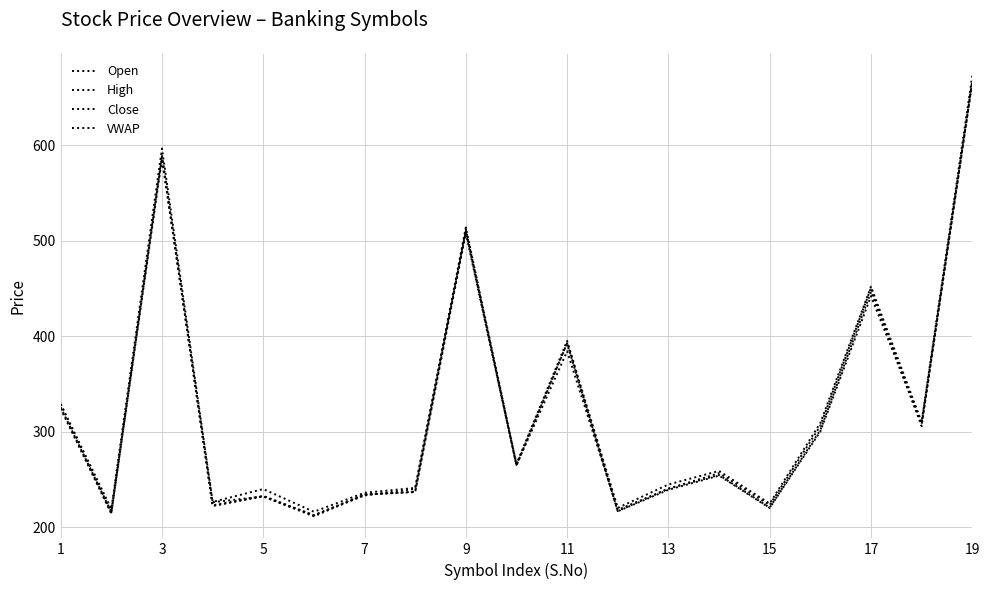

What is the minimum value shown in the chart?

211.2